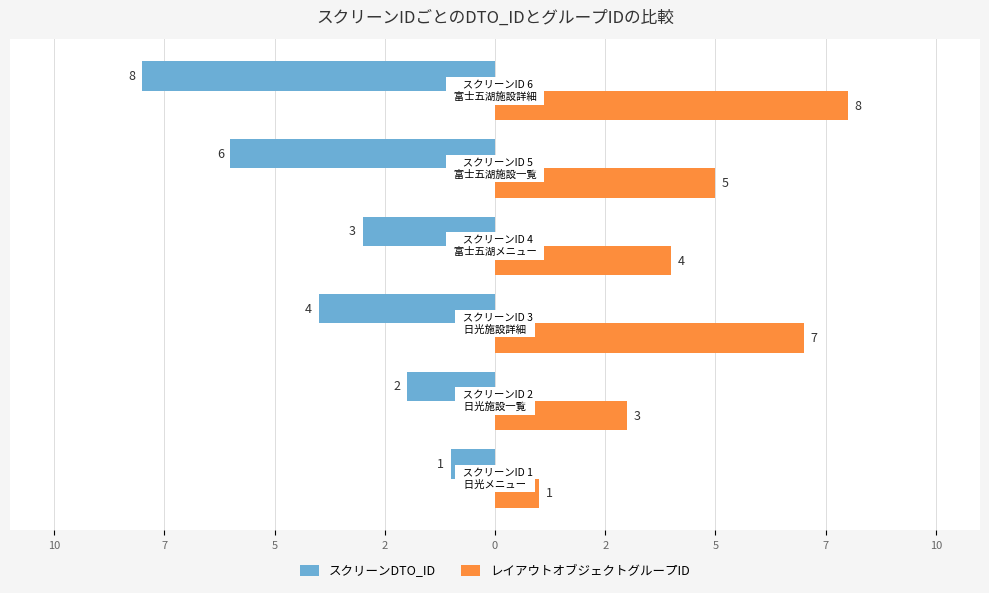

What are all the series names shown in the legend?

スクリーンDTO_ID, レイアウトオブジェクトグループID